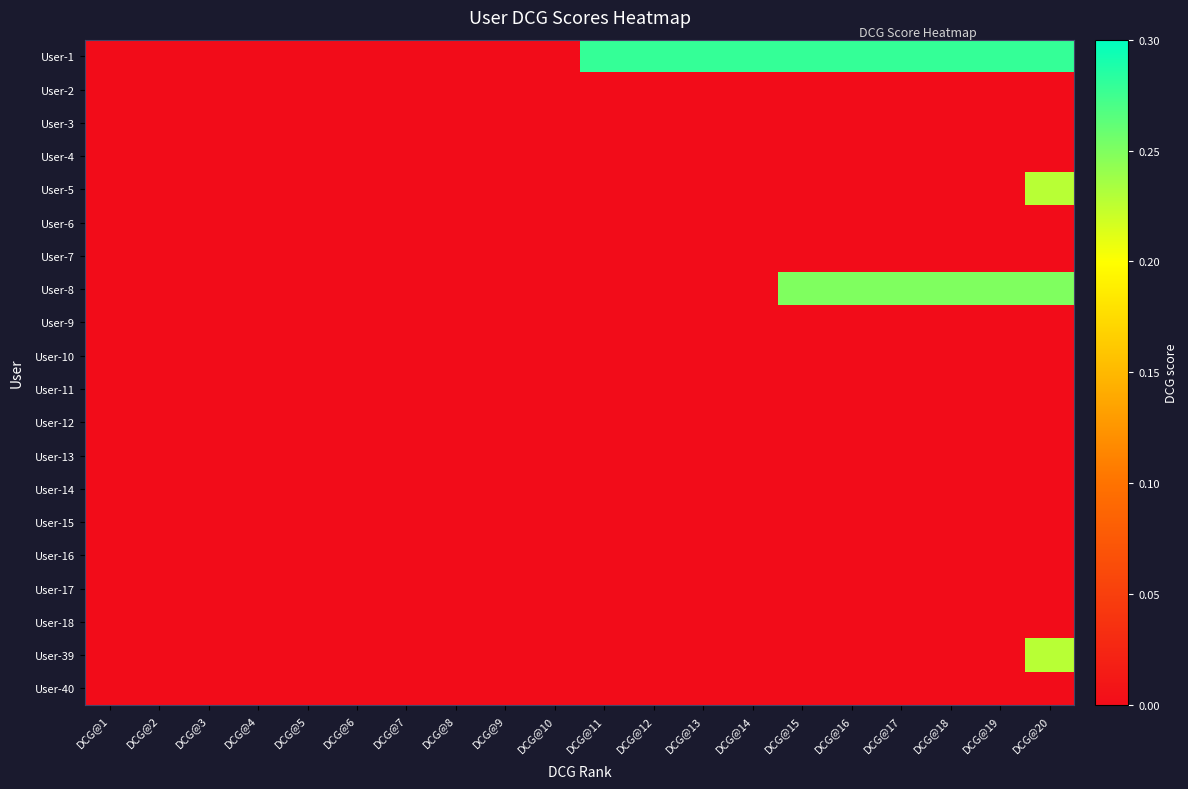

List the series in order of their peak value, highest first.

User-1, User-8, User-5, User-39, User-2, User-3, User-4, User-6, User-7, User-9, User-10, User-11, User-12, User-13, User-14, User-15, User-16, User-17, User-18, User-40